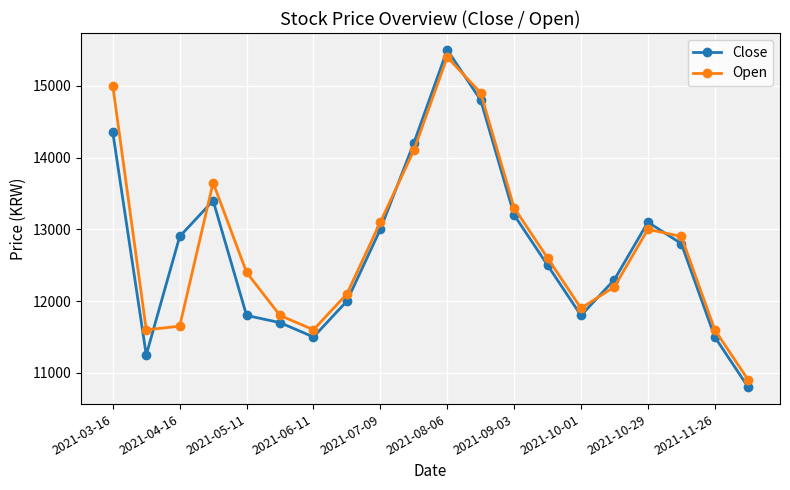

Which series has the widest spread of values?

Close